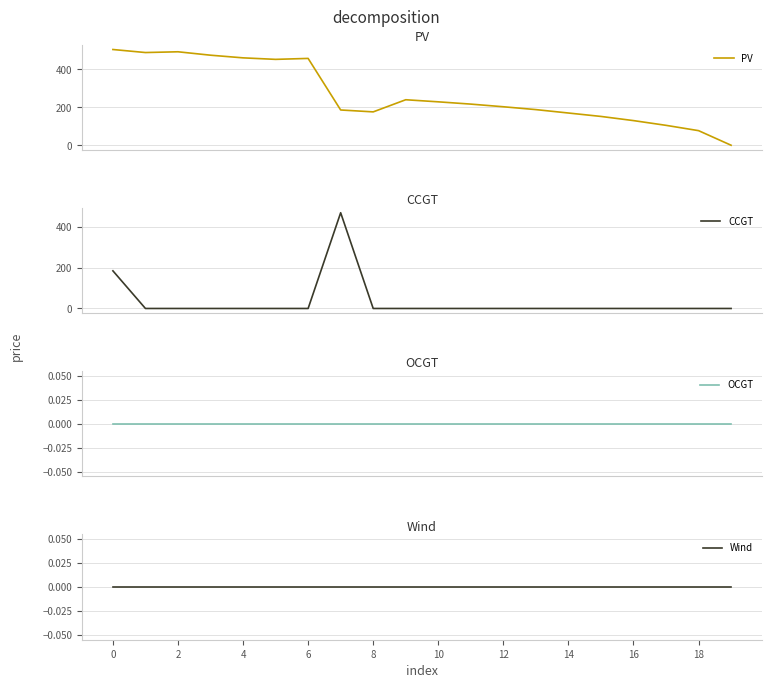

Which series has the widest spread of values?

PV